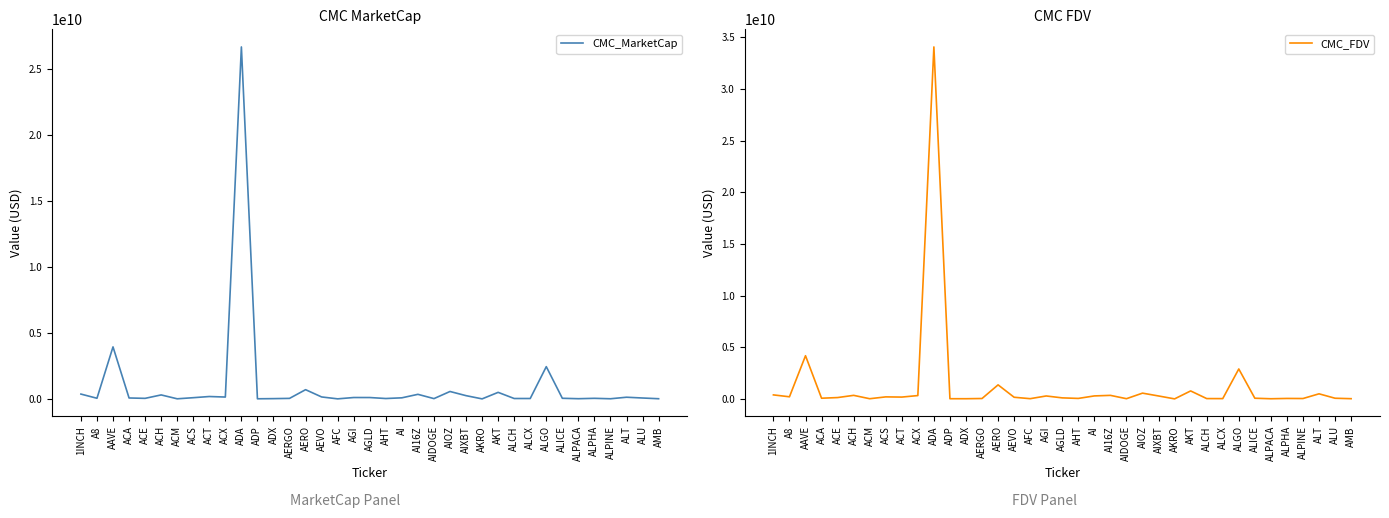

Is the value of CMC_FDV at ADX greater than the value of CMC_MarketCap at AHT?

No